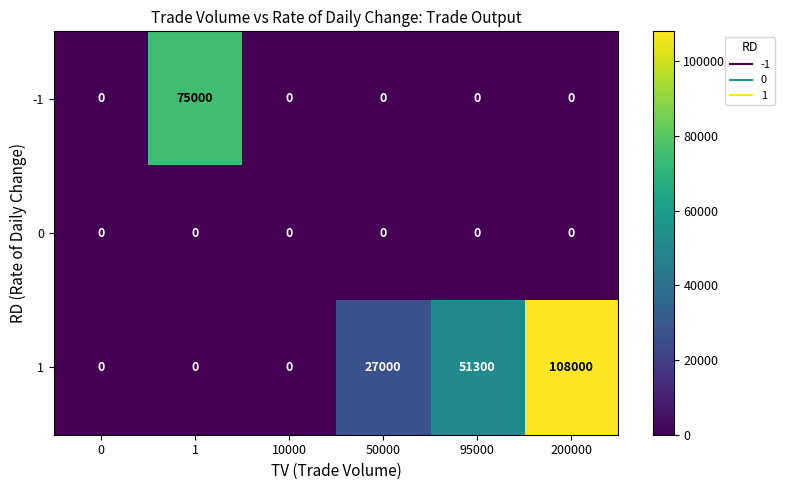

Which series has the largest range (max minus min)?

1